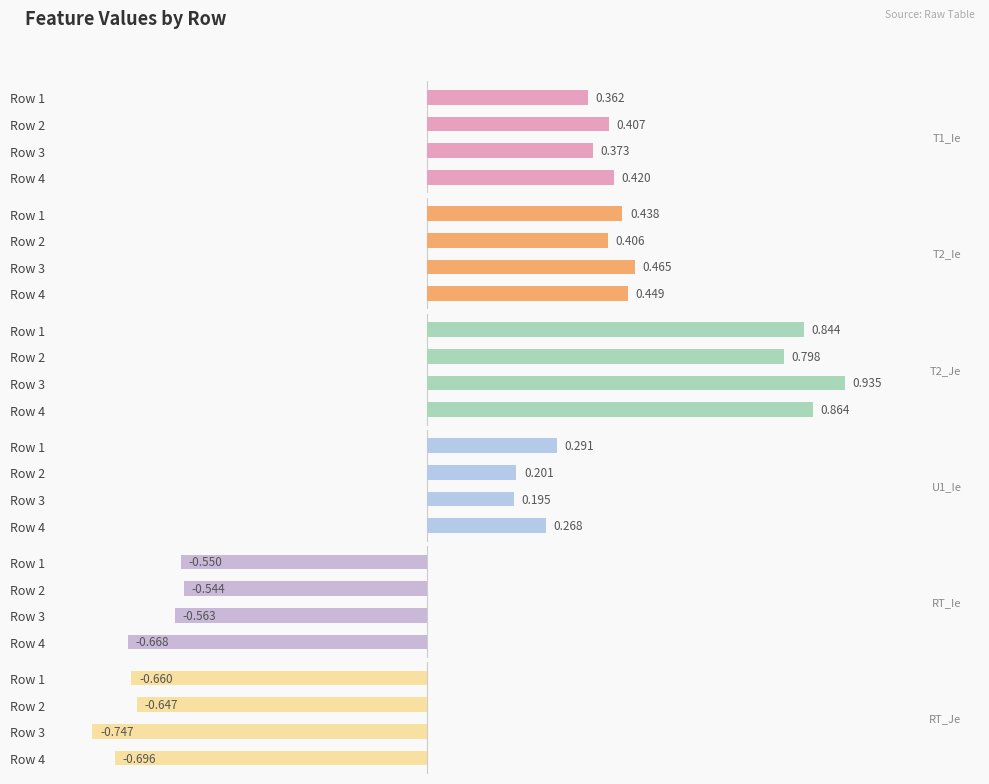

How many bars are there in total?

24